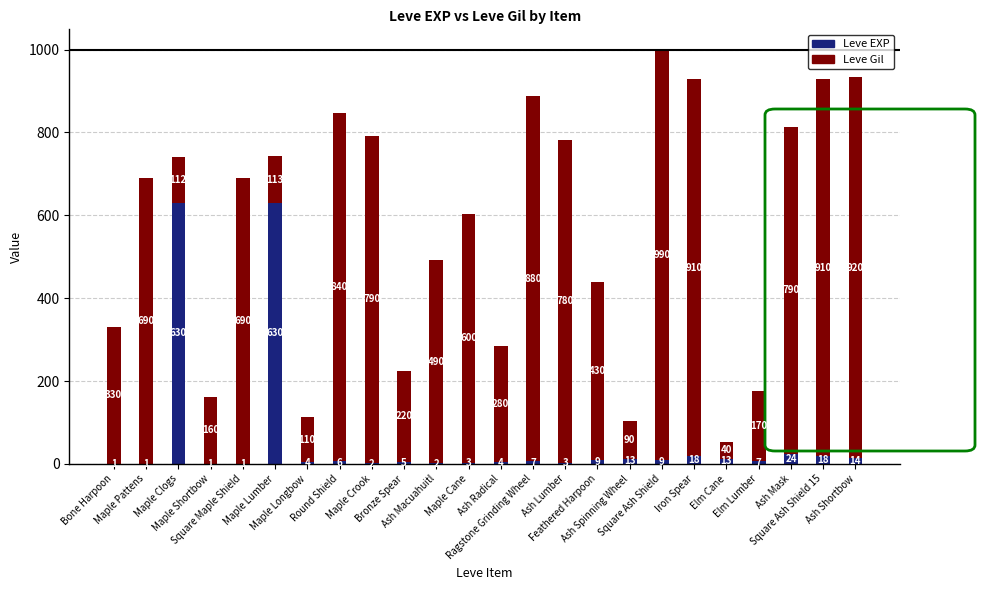

Count the number of data series in this chart.

2